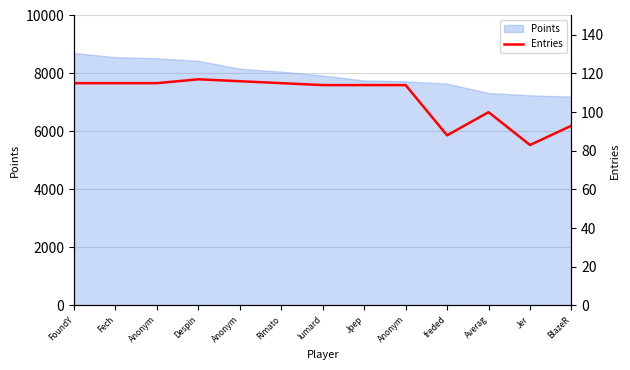

Reading left to right, extract all data points from this chart.

115	115	115	117	116	115	114	114	114	88	100	83	93